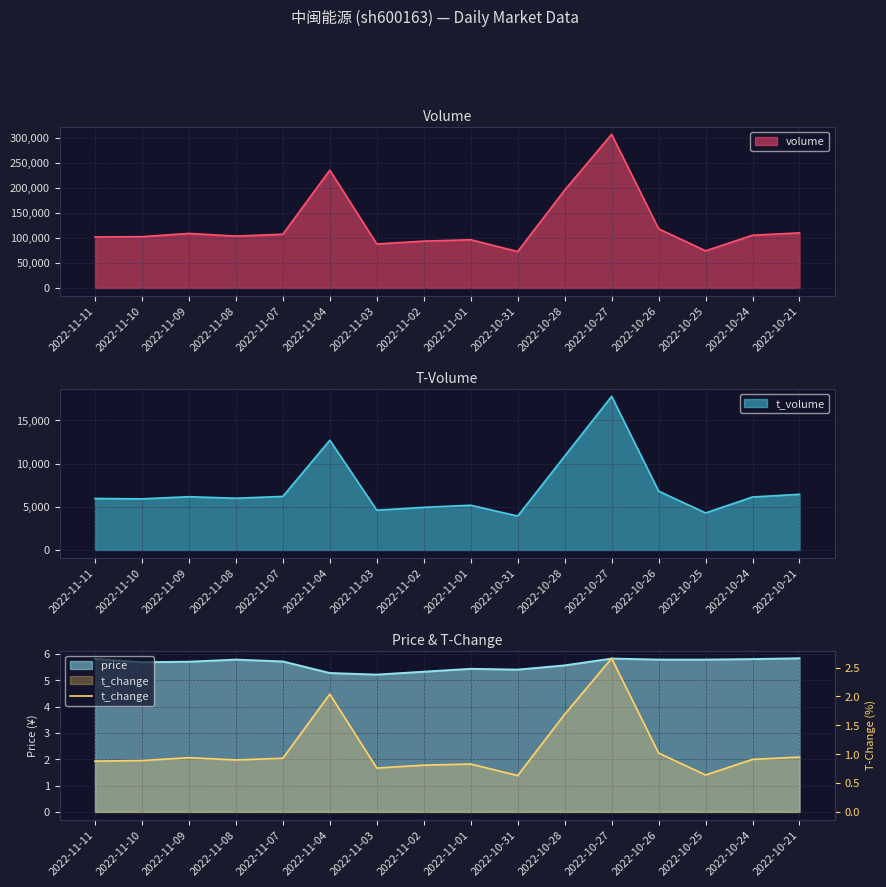

The value of volume at 2022-11-07 is 107196. True or false?

True